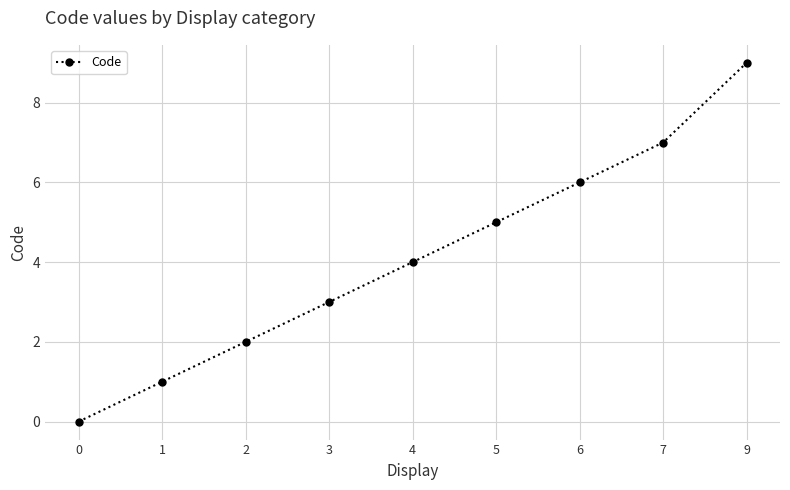

At which label is the value closest to 4?

4